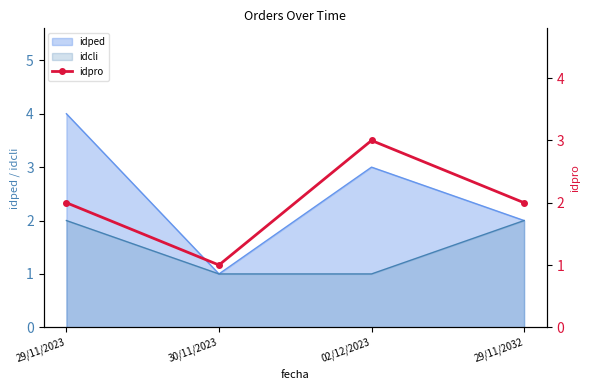

Is it true that idped equals 4 at 29/11/2023?

True